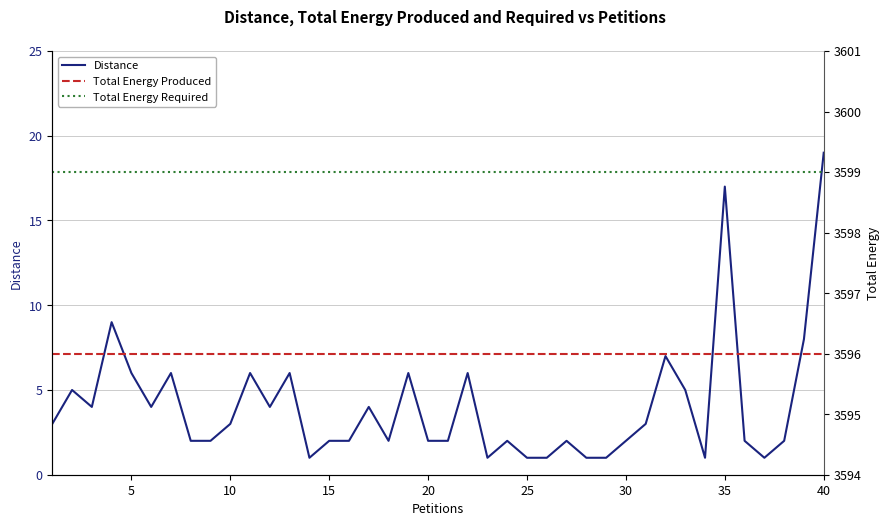

True or false: Total Energy Required has more than 1 points higher than both neighbors.

False